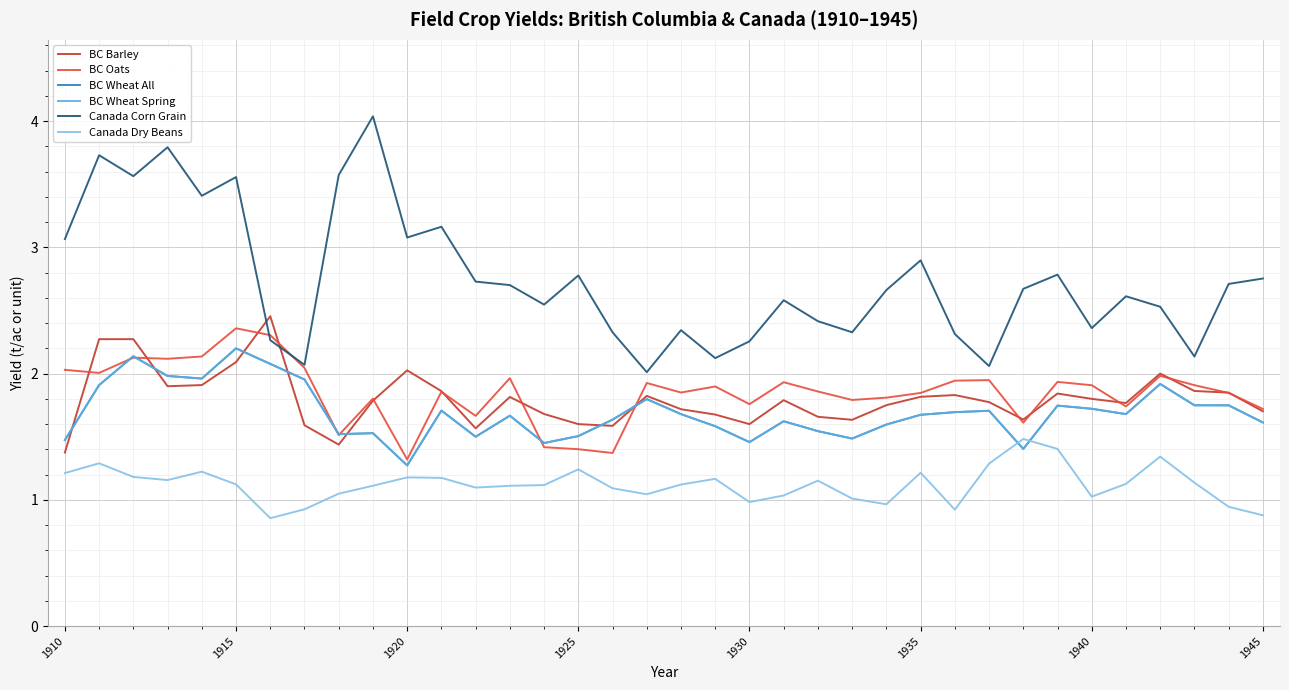

What is the value of the Canada Dry Beans point at the 5th from the left?

1.2